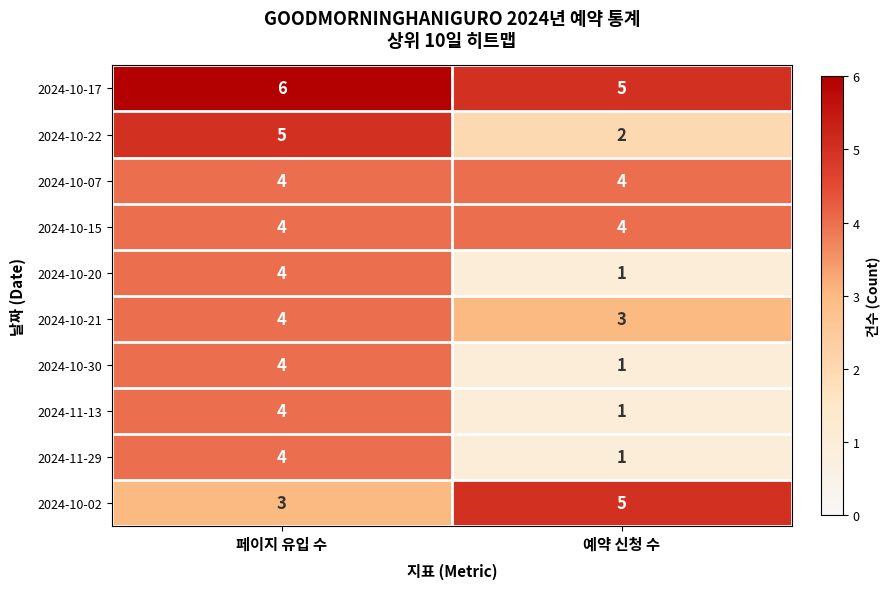

At how many categories does at least one series exceed 4?

2